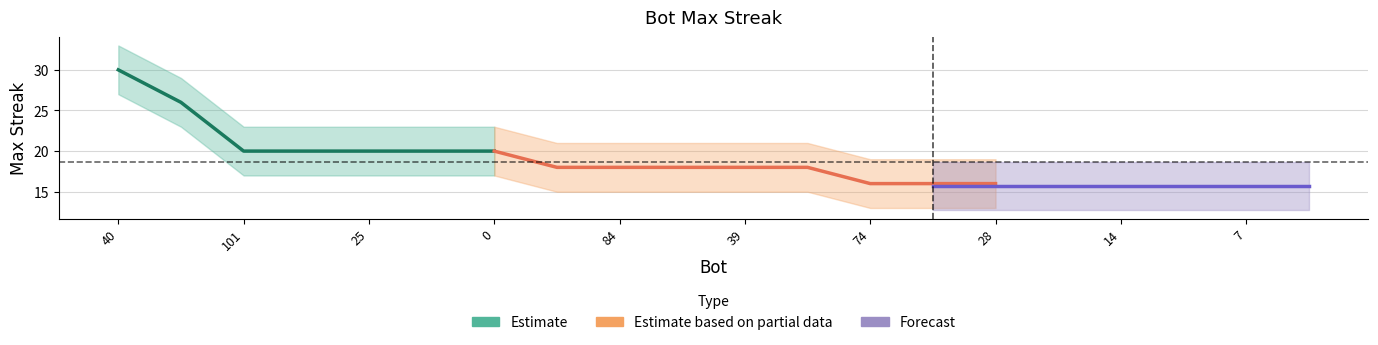

What is the greatest value displayed?

30